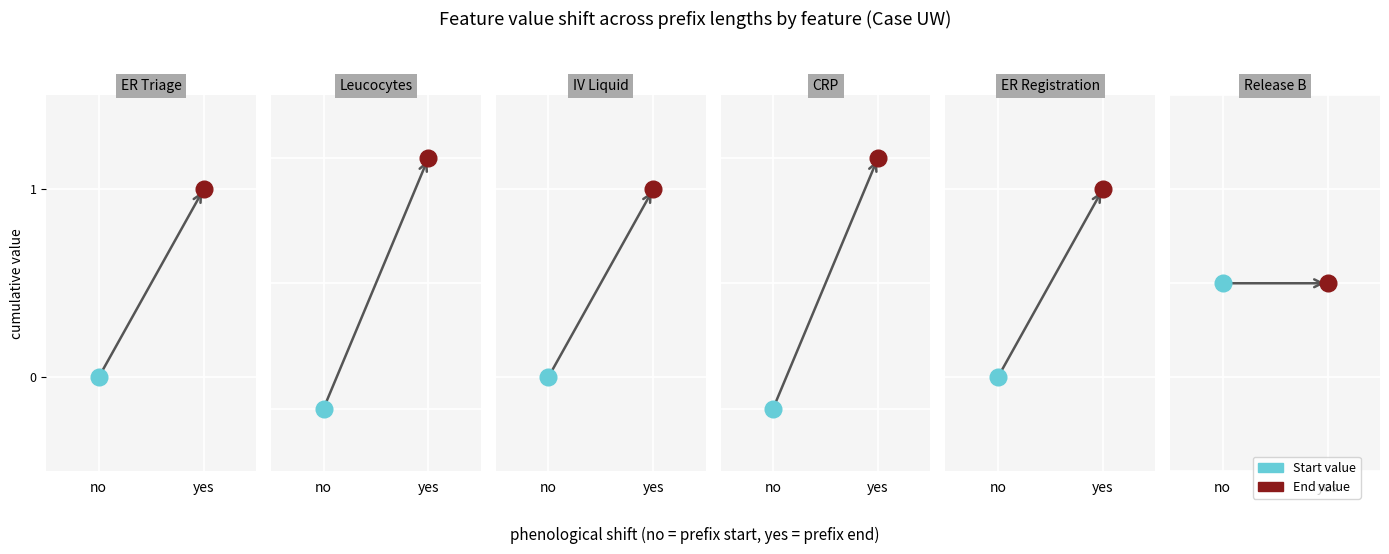

At 1, list the series in order from largest to smallest.

Leucocytes, ER Triage, IV Liquid, CRP, ER Registration, Release B